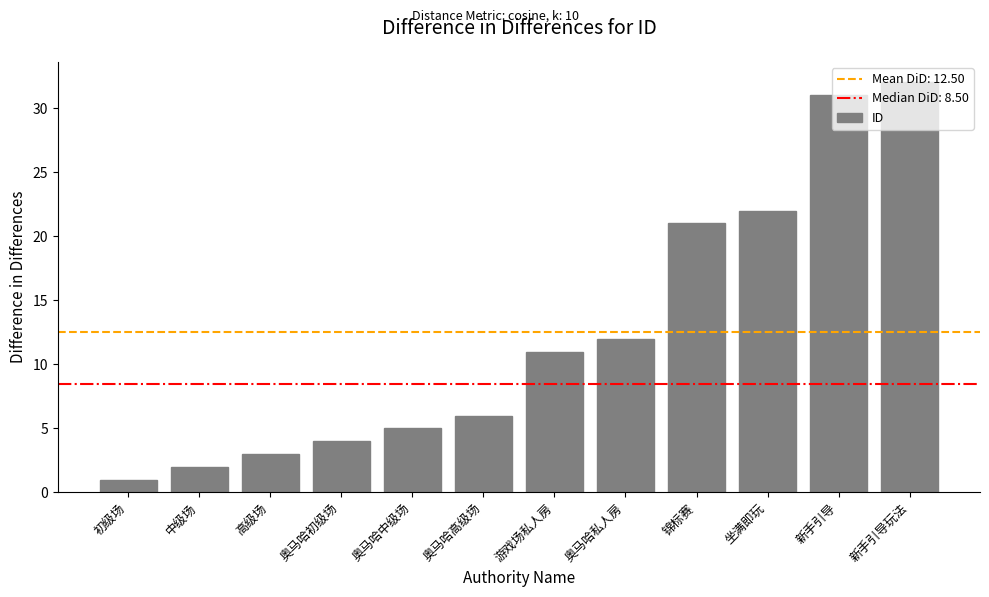

Read the value at 游戏场私人房.

11